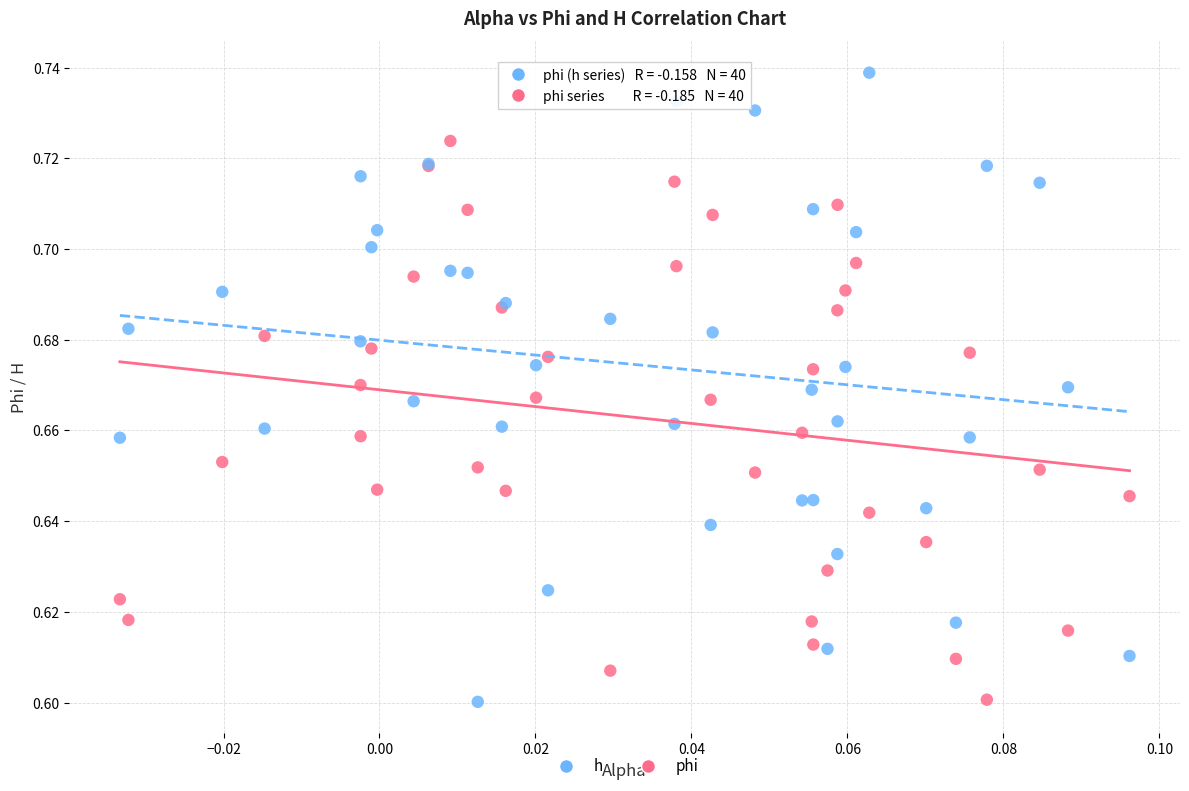

What are all the series names shown in the legend?

h, phi